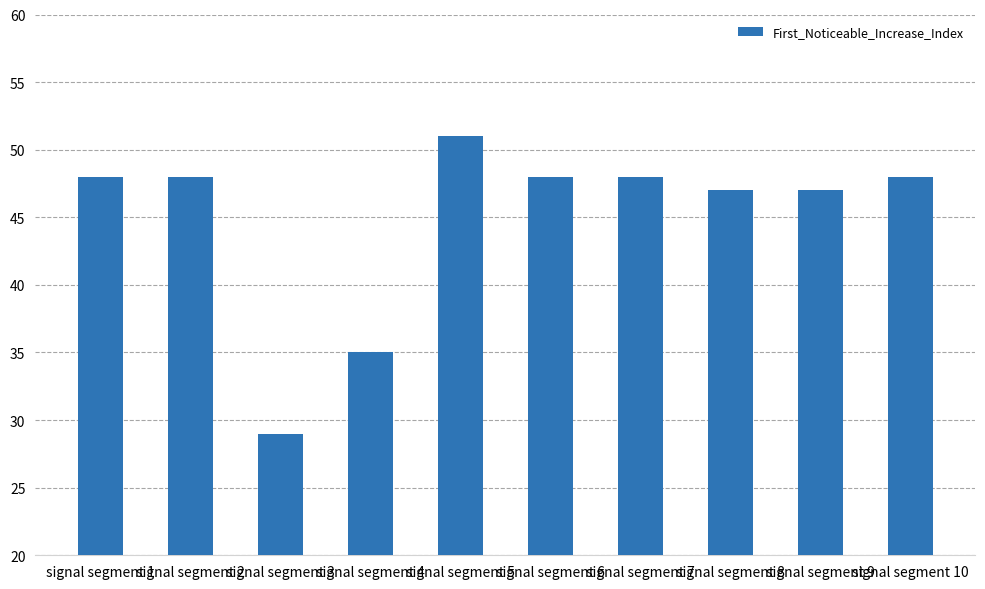

What is the value of the 8th bar from the left?

47